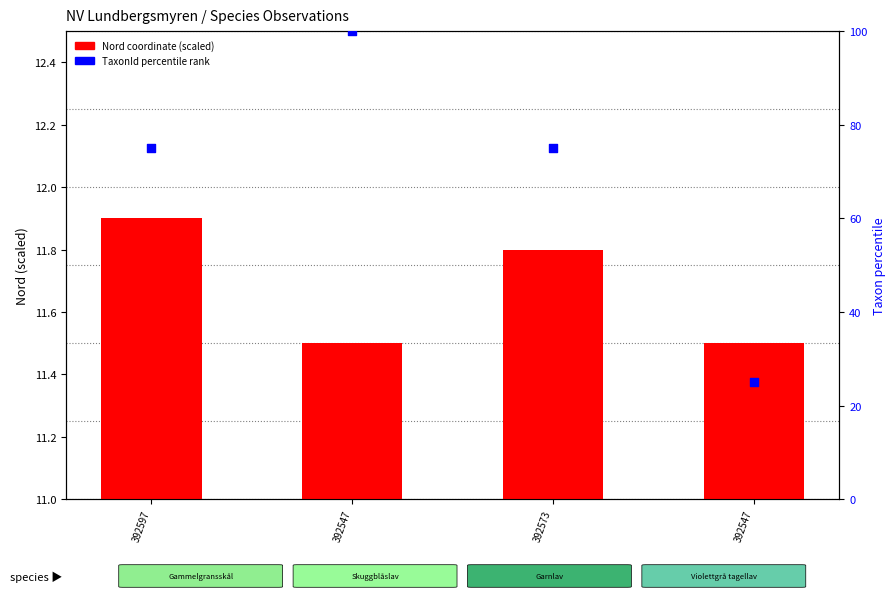

Which series contains the highest Y value?

TaxonId percentile rank